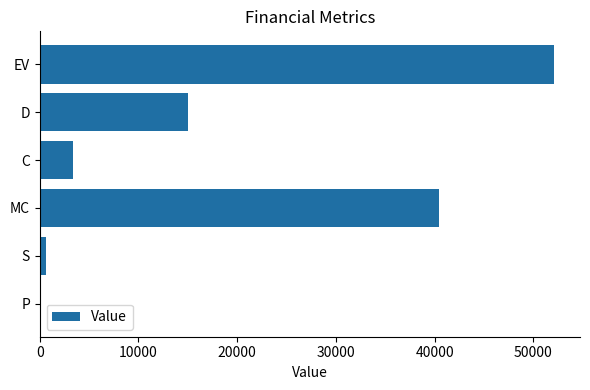

Is it true that the value at D is 15056.0?

True